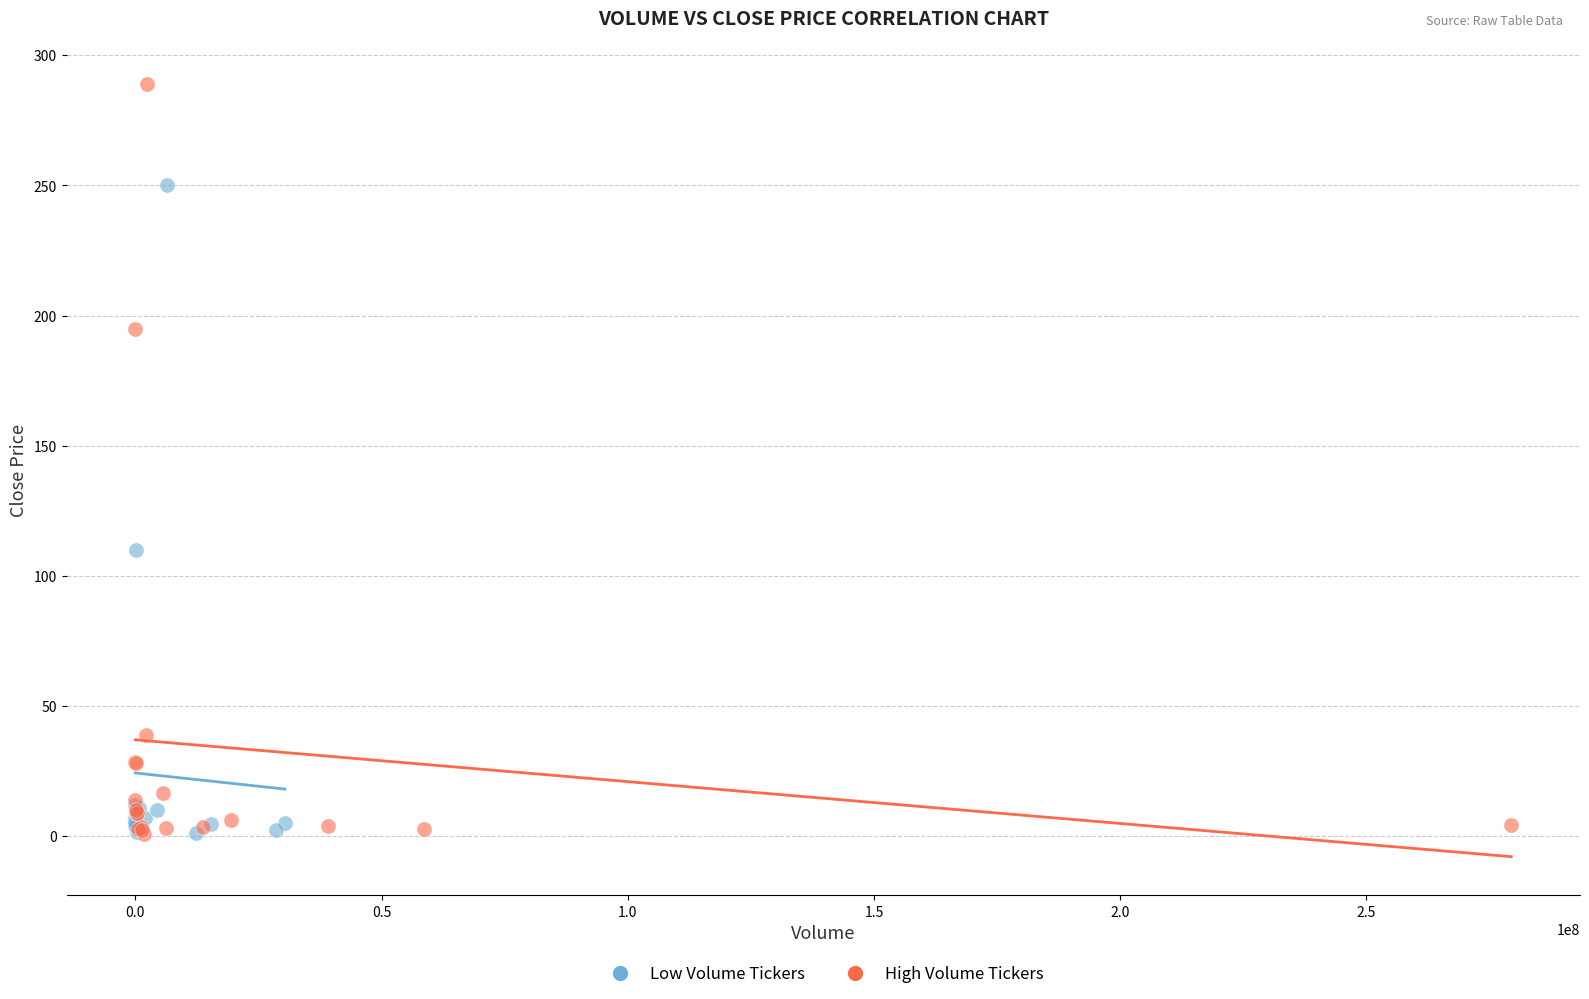

Which series contains the highest Y value?

High Volume Tickers